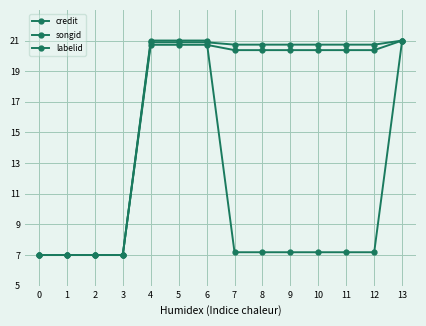

Reading right to left, list all the values displayed in this chart.

credit: 21.0	20.4	20.4	20.4	20.4	20.4	20.4	20.7	20.7	20.7	7.0	7.0	7.0	7.0
songid: 21.0	20.7	20.7	20.7	20.7	20.7	20.7	20.9	20.9	20.9	7.0	7.0	7.0	7.0
labelid: 21.0	7.2	7.2	7.2	7.2	7.2	7.2	21.0	21.0	21.0	7.0	7.0	7.0	7.0